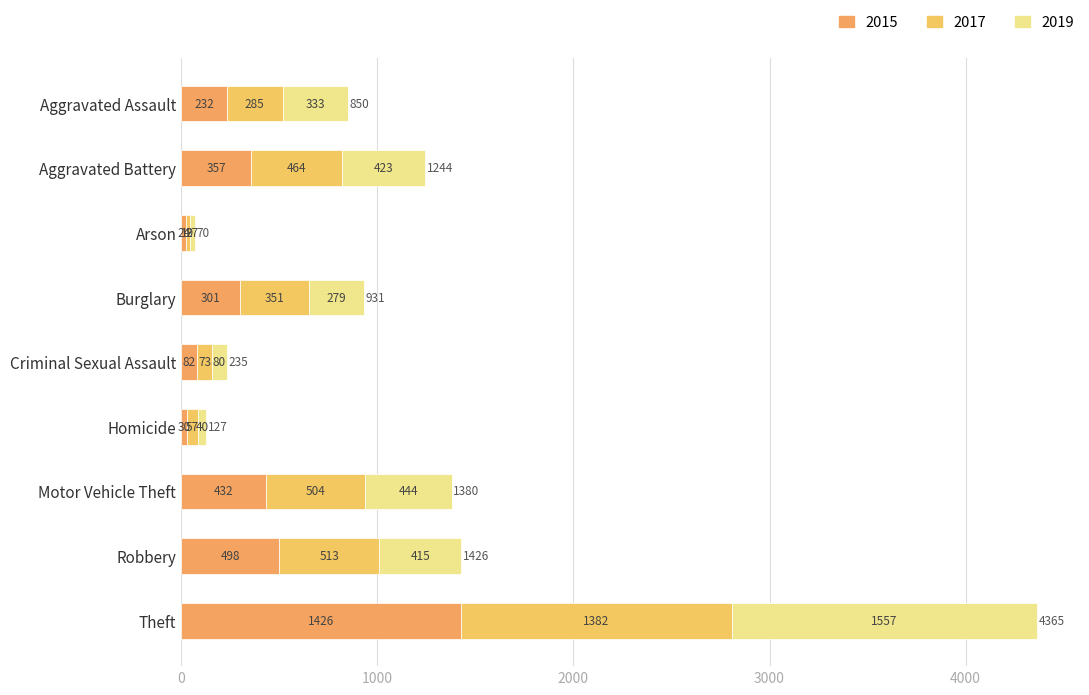

How many data points does each series have?

9